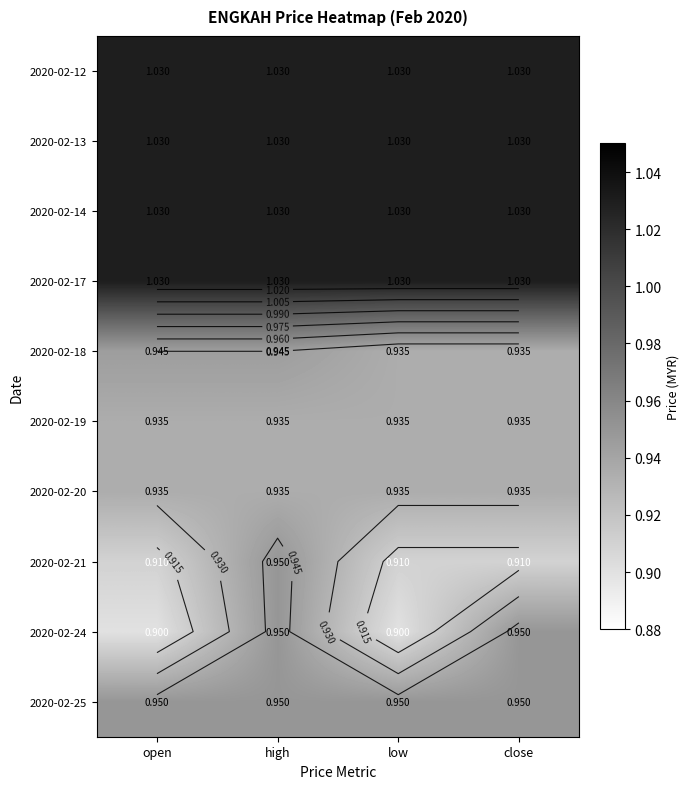

The 2020-02-25 series shows 1.3 at open. True or false?

False